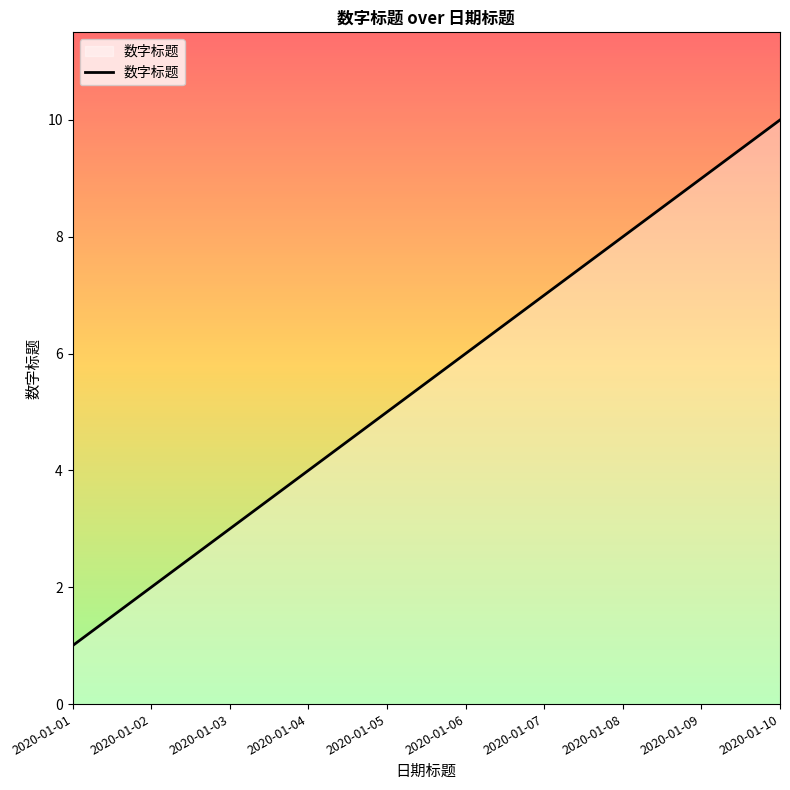

Reading left to right, transcribe all the data shown in this chart.

2020-01-01=1	2020-01-02=2	2020-01-03=3	2020-01-04=4	2020-01-05=5	2020-01-06=6	2020-01-07=7	2020-01-08=8	2020-01-09=9	2020-01-10=10